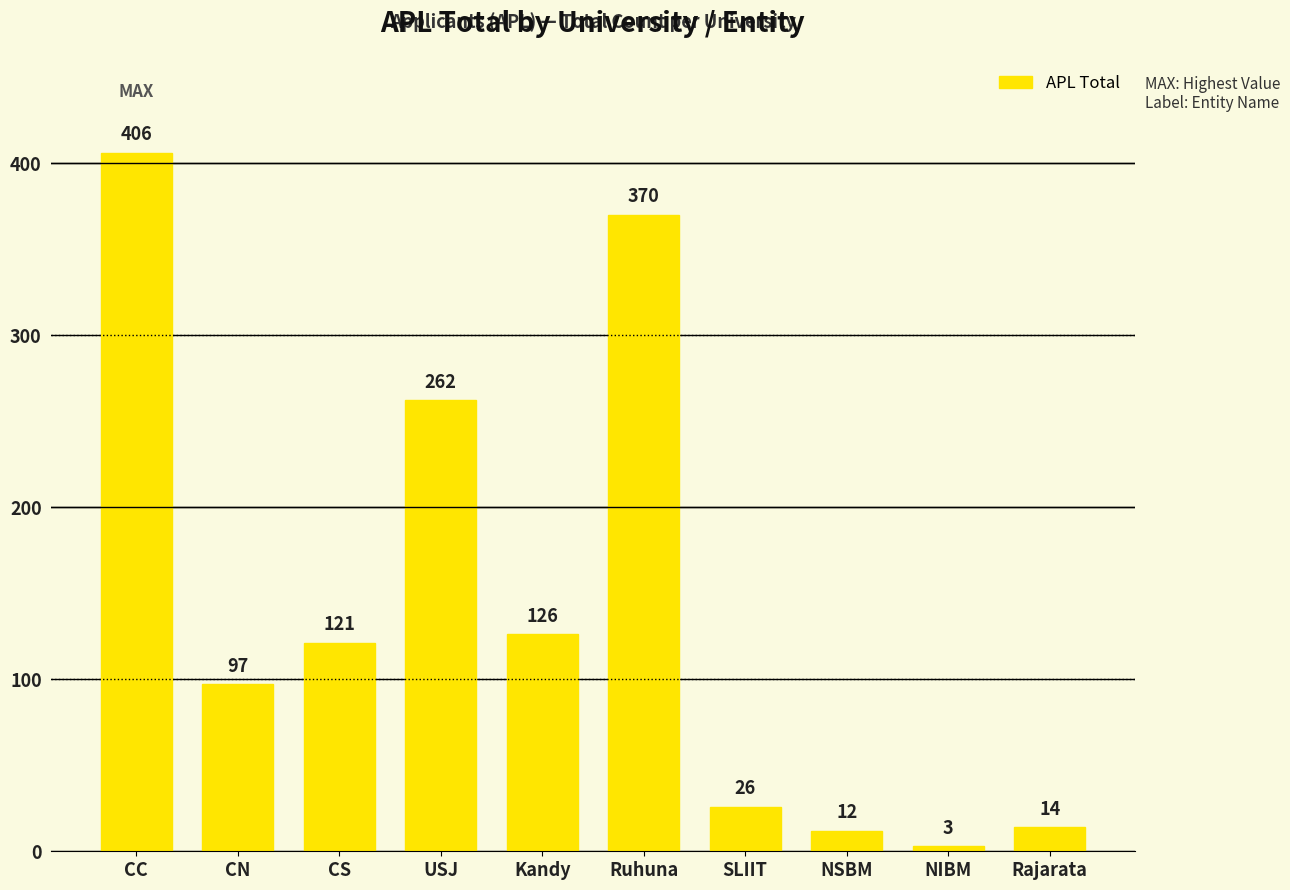

How many series are shown in this chart?

1